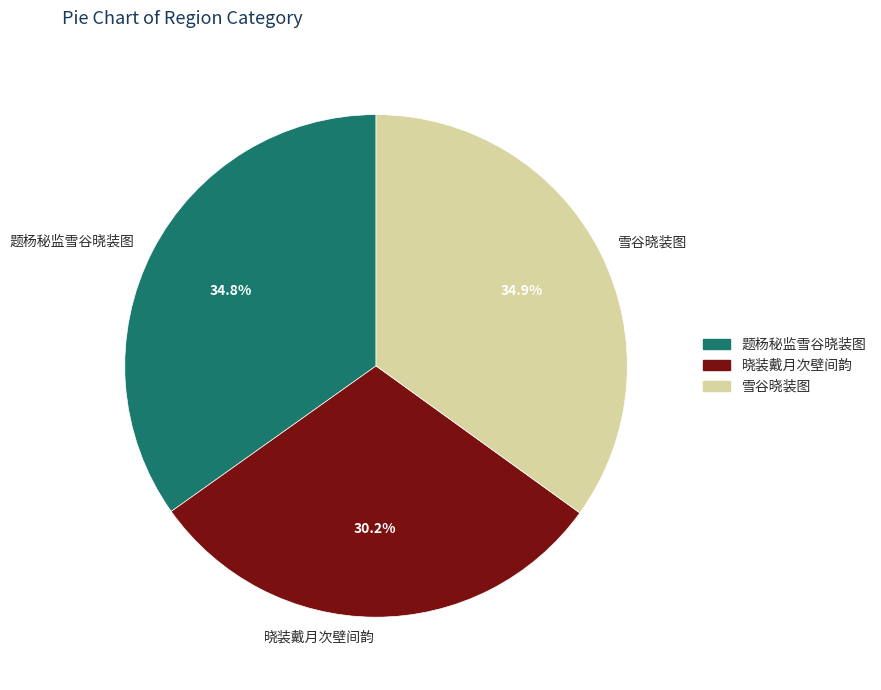

Does any single category account for the majority?

No